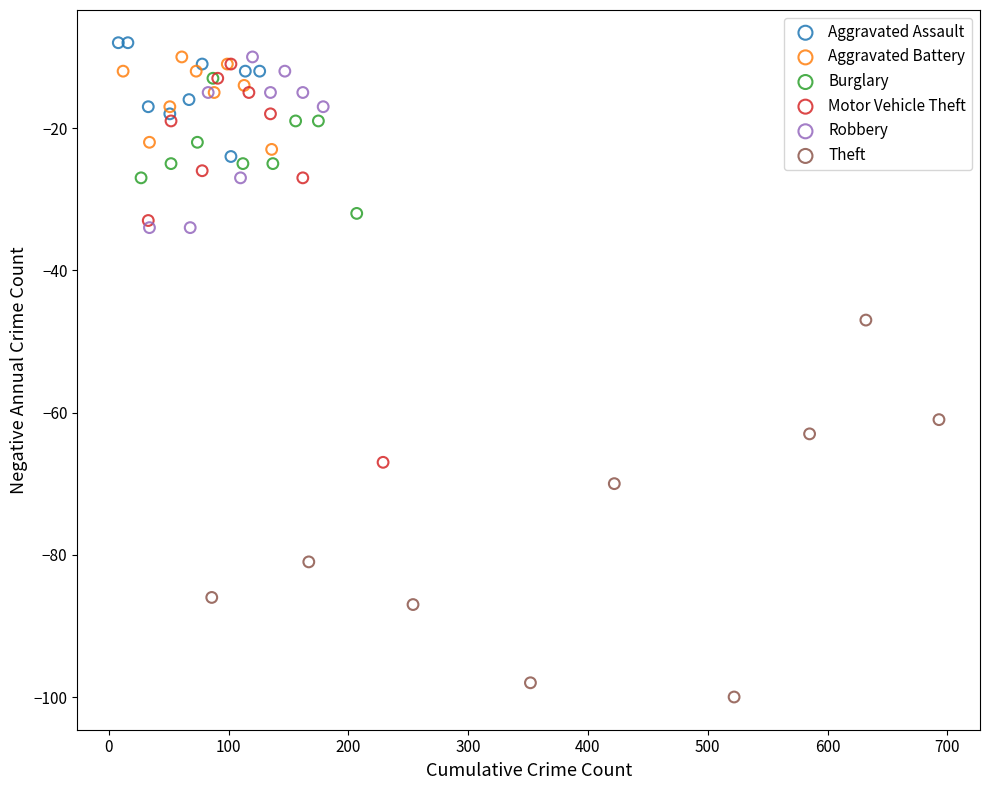

Which series reaches the minimum Y coordinate?

Theft